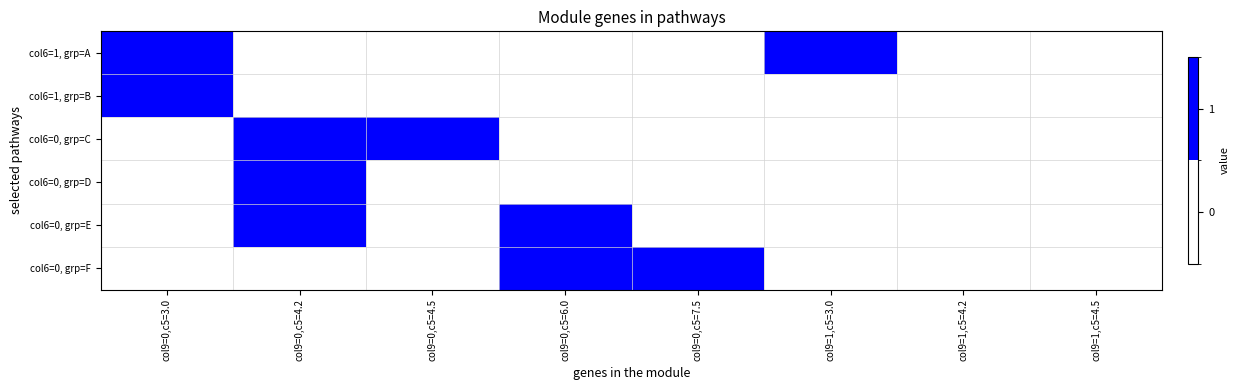

Reading right to left, transcribe all the data shown in this chart.

col6=1, grp=A: col9=1,c5=4.5=0	col9=1,c5=4.2=0	col9=1,c5=3.0=1	col9=0,c5=7.5=0	col9=0,c5=6.0=0	col9=0,c5=4.5=0	col9=0,c5=4.2=0	col9=0,c5=3.0=1
col6=1, grp=B: col9=1,c5=4.5=0	col9=1,c5=4.2=0	col9=1,c5=3.0=0	col9=0,c5=7.5=0	col9=0,c5=6.0=0	col9=0,c5=4.5=0	col9=0,c5=4.2=0	col9=0,c5=3.0=1
col6=0, grp=C: col9=1,c5=4.5=0	col9=1,c5=4.2=0	col9=1,c5=3.0=0	col9=0,c5=7.5=0	col9=0,c5=6.0=0	col9=0,c5=4.5=1	col9=0,c5=4.2=1	col9=0,c5=3.0=0
col6=0, grp=D: col9=1,c5=4.5=0	col9=1,c5=4.2=0	col9=1,c5=3.0=0	col9=0,c5=7.5=0	col9=0,c5=6.0=0	col9=0,c5=4.5=0	col9=0,c5=4.2=1	col9=0,c5=3.0=0
col6=0, grp=E: col9=1,c5=4.5=0	col9=1,c5=4.2=0	col9=1,c5=3.0=0	col9=0,c5=7.5=0	col9=0,c5=6.0=1	col9=0,c5=4.5=0	col9=0,c5=4.2=1	col9=0,c5=3.0=0
col6=0, grp=F: col9=1,c5=4.5=0	col9=1,c5=4.2=0	col9=1,c5=3.0=0	col9=0,c5=7.5=1	col9=0,c5=6.0=1	col9=0,c5=4.5=0	col9=0,c5=4.2=0	col9=0,c5=3.0=0